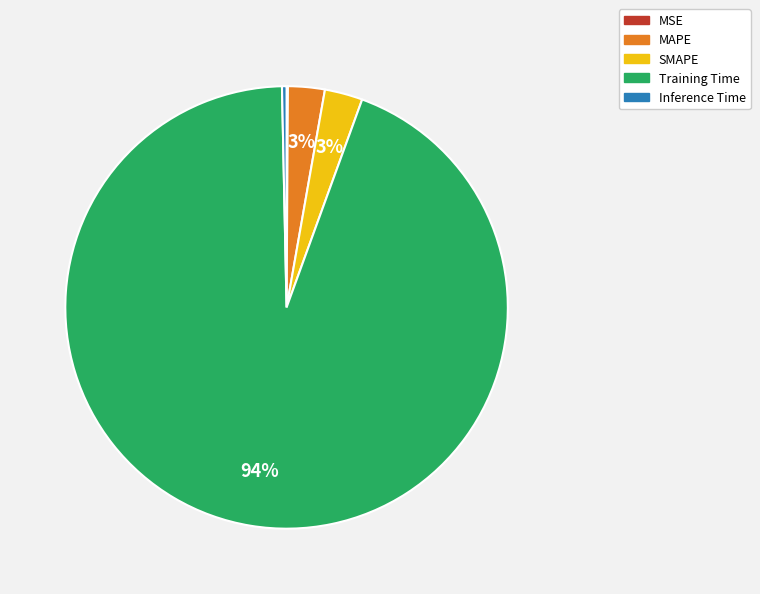

To the nearest percent, what is the average slice percentage?

20%